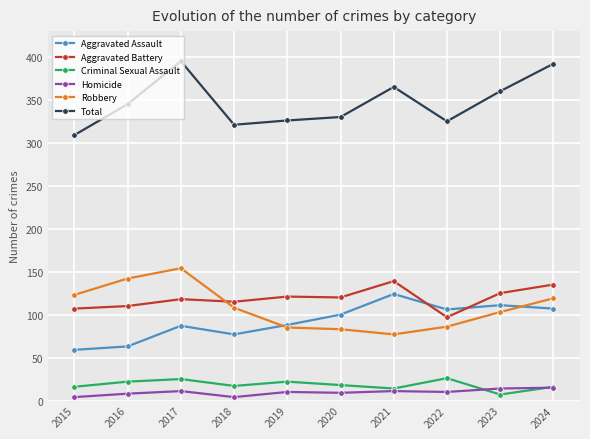

True or false: Aggravated Assault has more than 0 points higher than both neighbors.

True